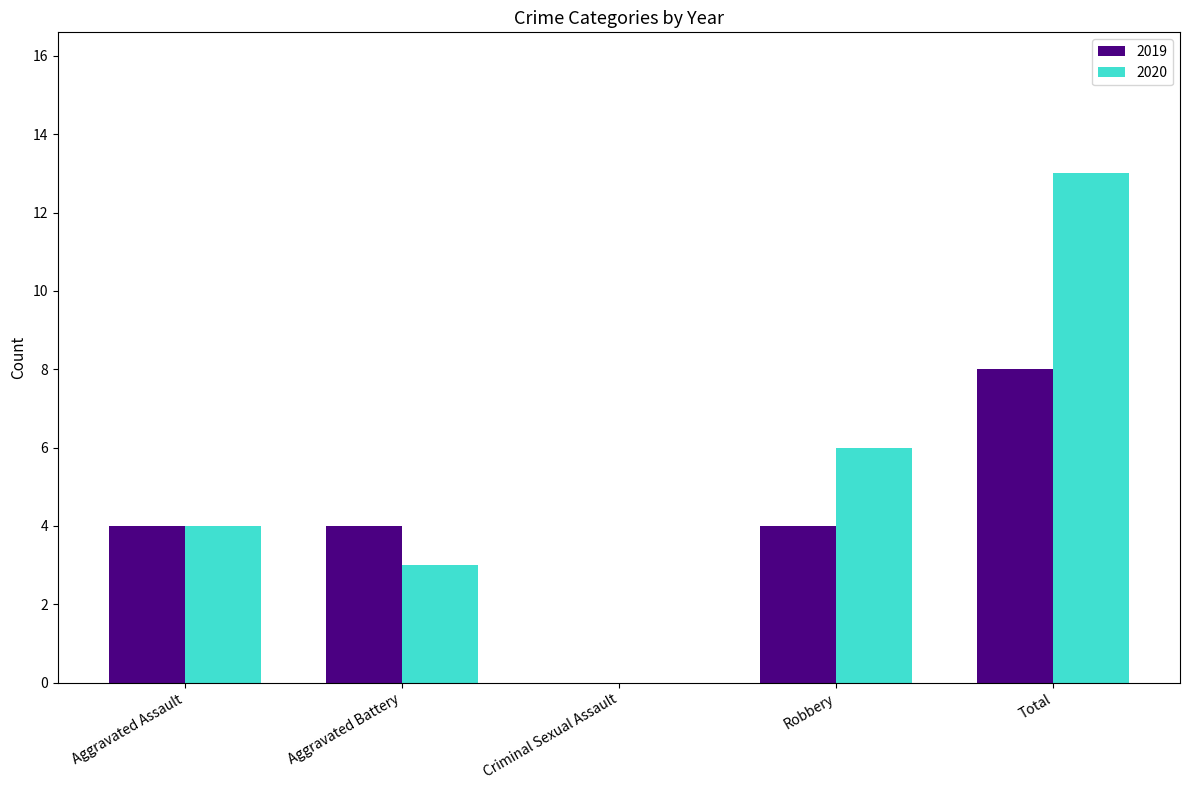

Count the number of data series in this chart.

2